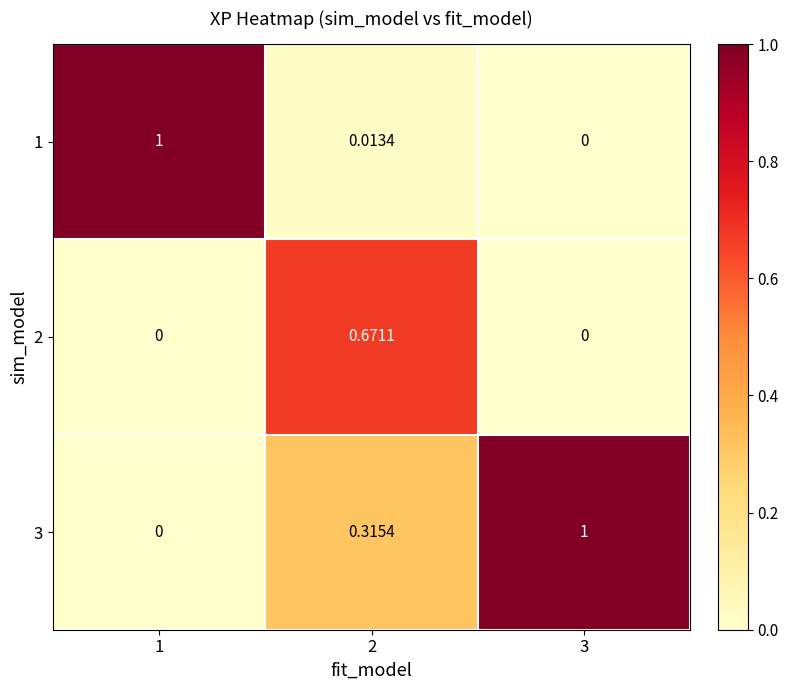

At how many categories does at least one series exceed 0?

3